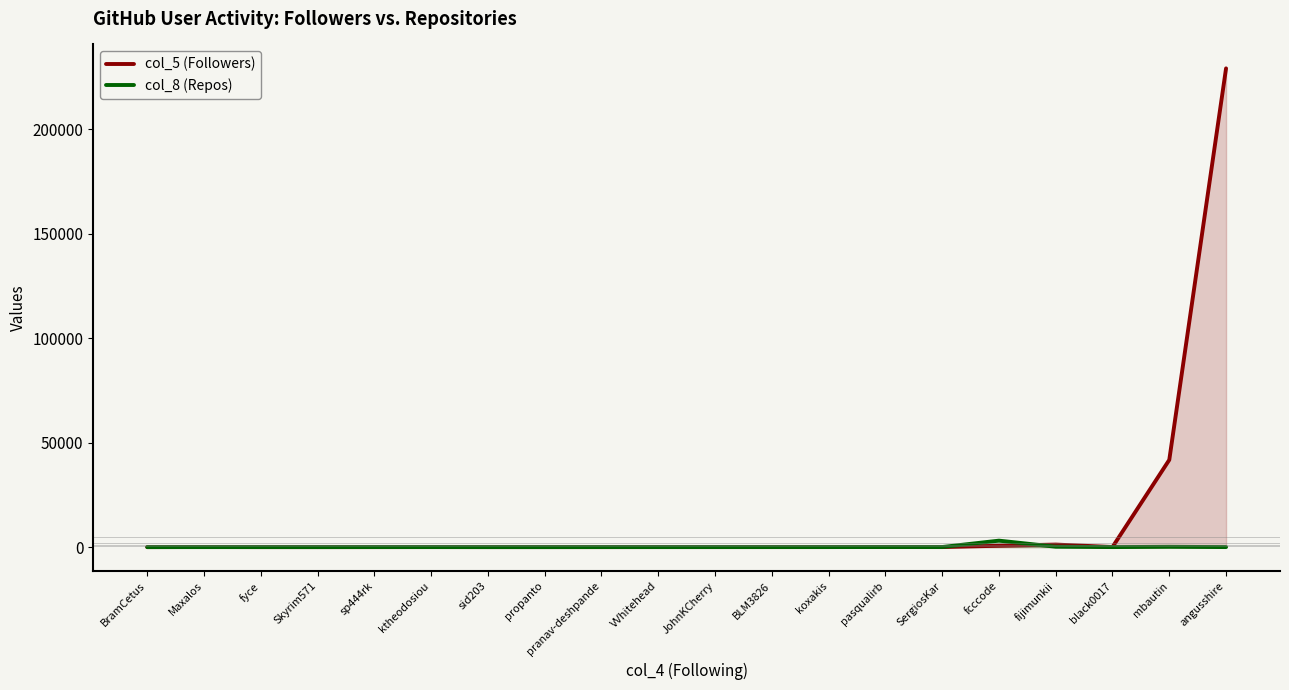

Reading left to right, list all the values displayed in this chart.

col_5 (Followers): BramCetus=1	Maxalos=39	fyce=4	Skyrim571=2	sp444rk=4	ktheodosiou=17	sid203=6	propanto=7	pranav-deshpande=3	VVhitehead=21	JohnKCherry=9	BLM3826=23	koxakis=22	pasqualirb=38	SergiosKar=12	fcccode=658	fijimunkii=1213	black0017=55	mbautin=41737	angusshire=229017
col_8 (Repos): BramCetus=2	Maxalos=0	fyce=7	Skyrim571=0	sp444rk=16	ktheodosiou=14	sid203=4	propanto=0	pranav-deshpande=16	VVhitehead=4	JohnKCherry=15	BLM3826=9	koxakis=15	pasqualirb=35	SergiosKar=40	fcccode=3093	fijimunkii=188	black0017=17	mbautin=138	angusshire=18